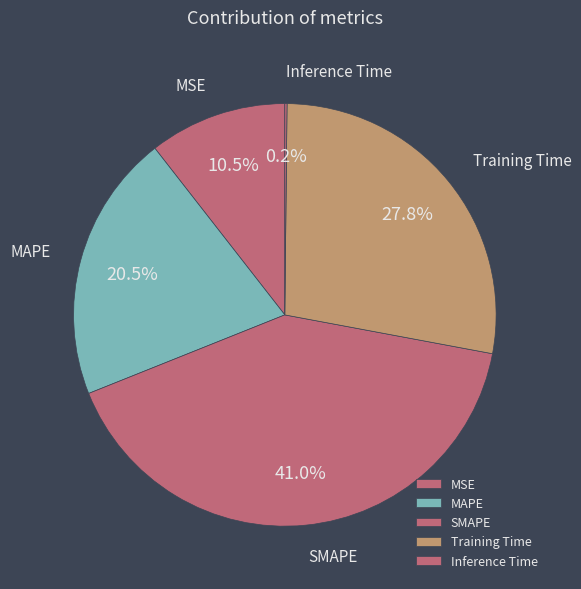

What is the ratio of the value at SMAPE to the value at Training Time?

1.5